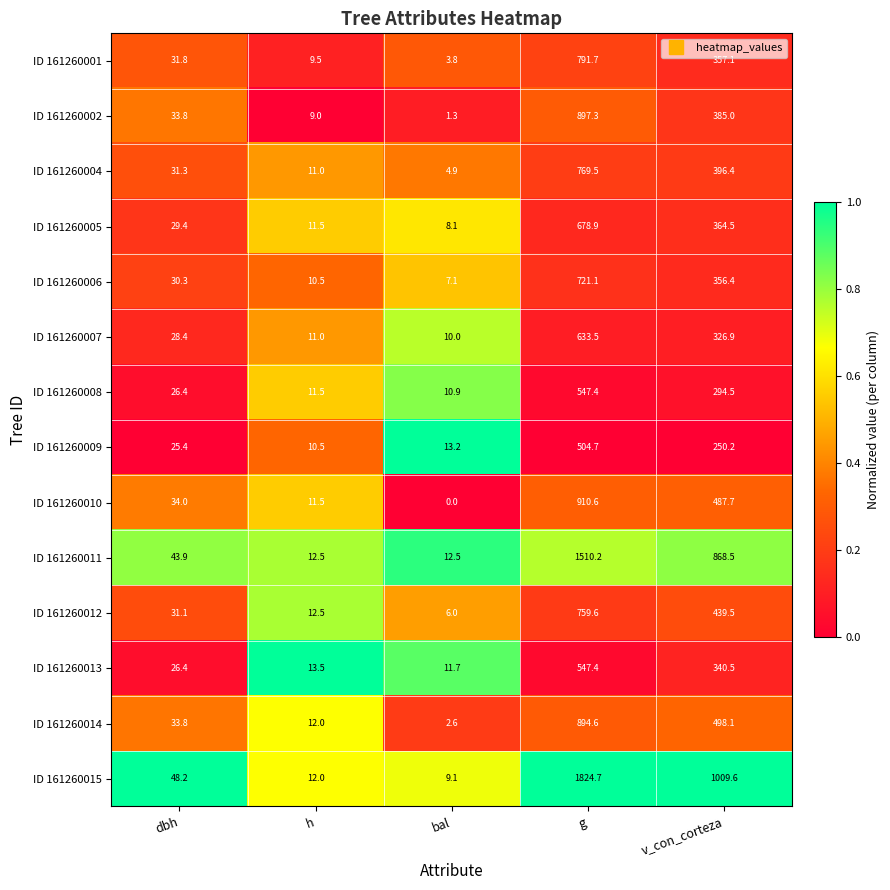

The value of ID 161260015 at dbh is 48.2. True or false?

True